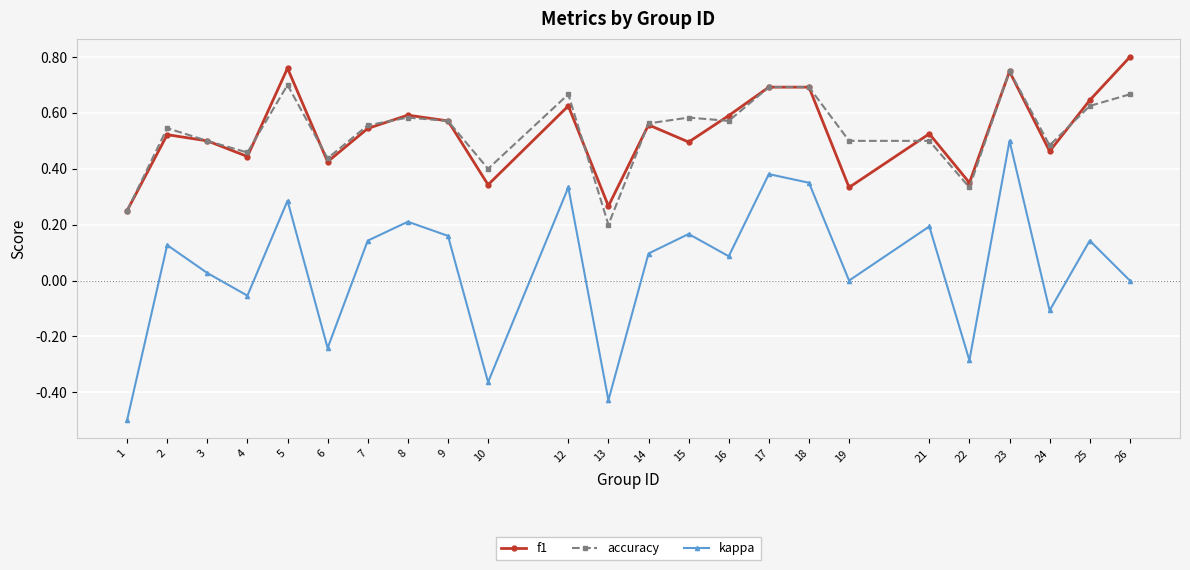

What is the smallest value displayed?

-0.5